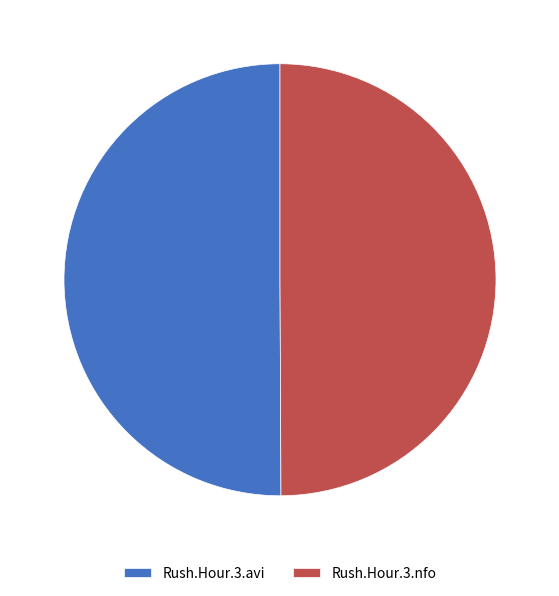

What is the ratio of the value at Rush.Hour.3.avi to the value at Rush.Hour.3.nfo?

1.0